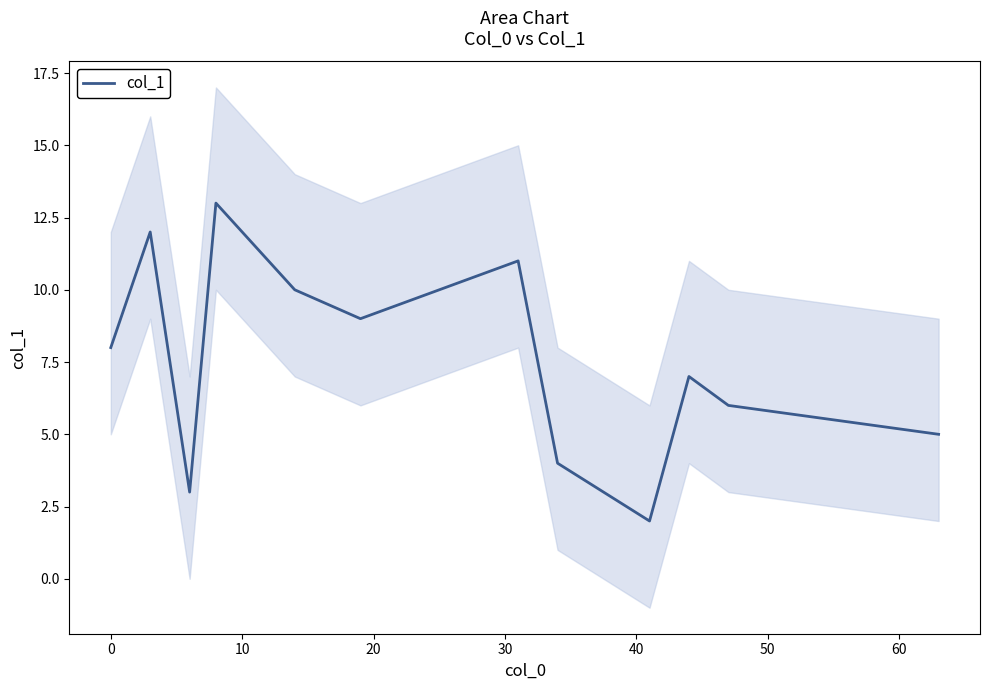

What is the highest value of the col_1 series?

13